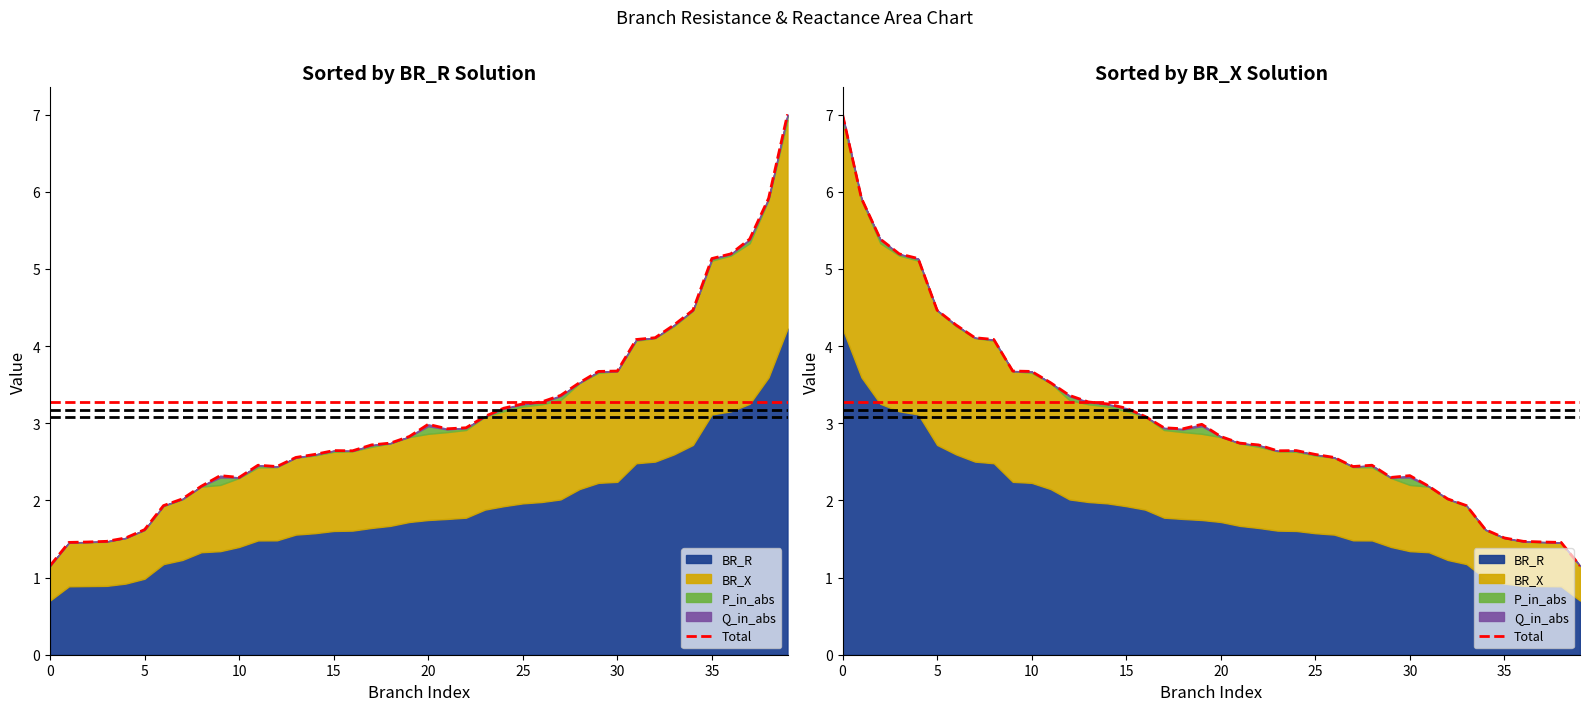

Reading right to left, extract all data points from this chart.

1.2	1.5	1.5	1.5	1.5	1.6	1.9	2.0	2.2	2.3	2.3	2.5	2.4	2.6	2.6	2.6	2.6	2.7	2.7	2.8	3.0	2.9	2.9	3.1	3.2	3.3	3.3	3.4	3.5	3.7	3.7	4.1	4.1	4.3	4.5	5.1	5.2	5.4	5.9	7.0